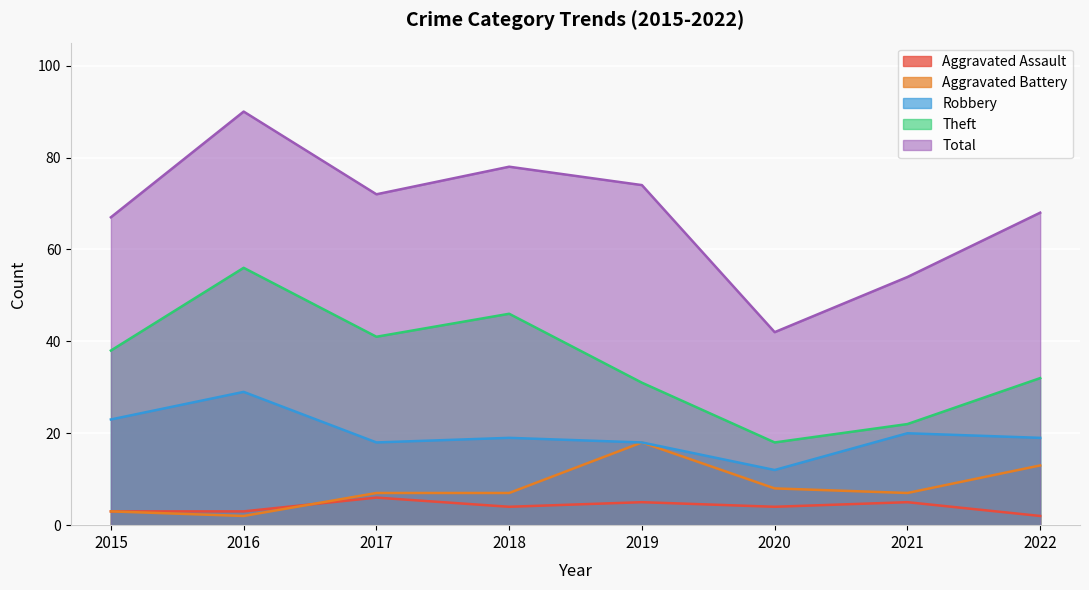

Read the Robbery value at 2017.

18